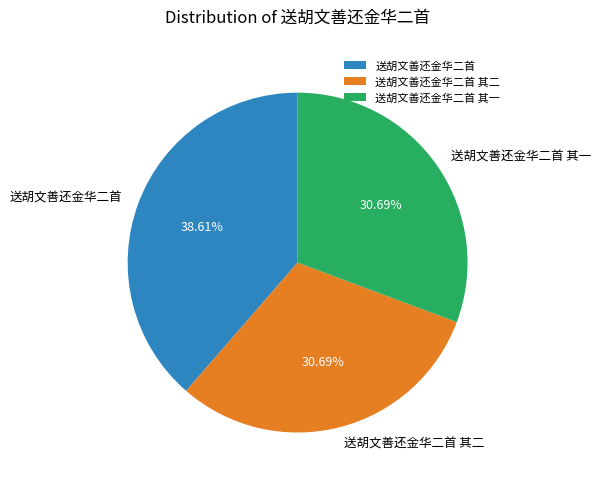

The 送胡文善还金华二首 其二 slice represents 40% of the pie. True or false?

False